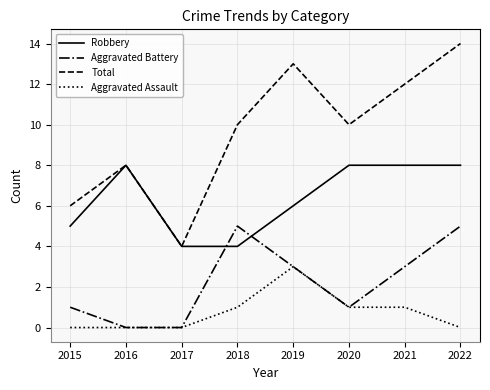

Rank the series by their maximum value, from lowest to highest.

Aggravated Assault, Aggravated Battery, Robbery, Total